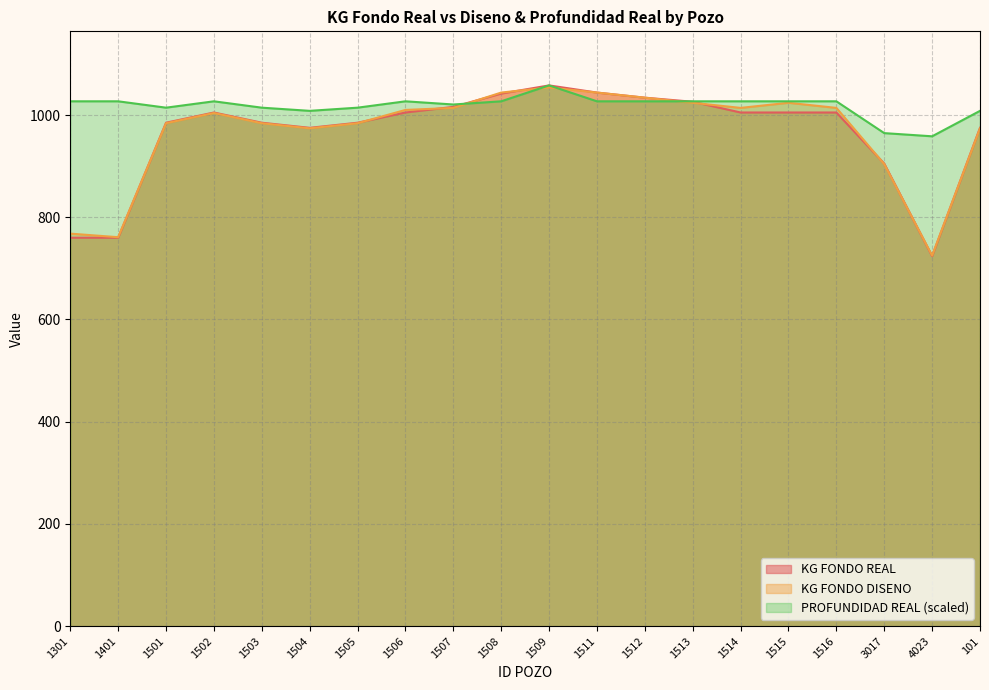

Count the number of data series in this chart.

3